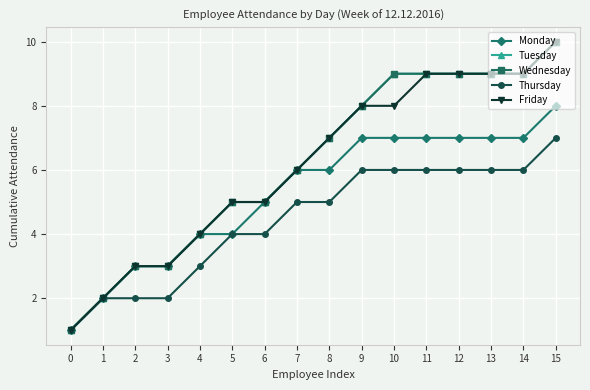

At how many categories does at least one series exceed 7?

7